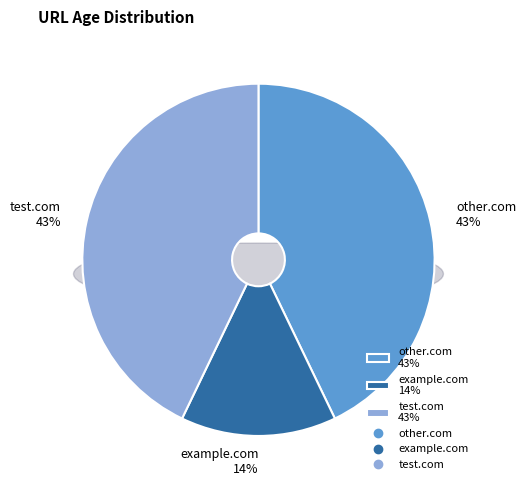

How many slices are in this pie chart?

3